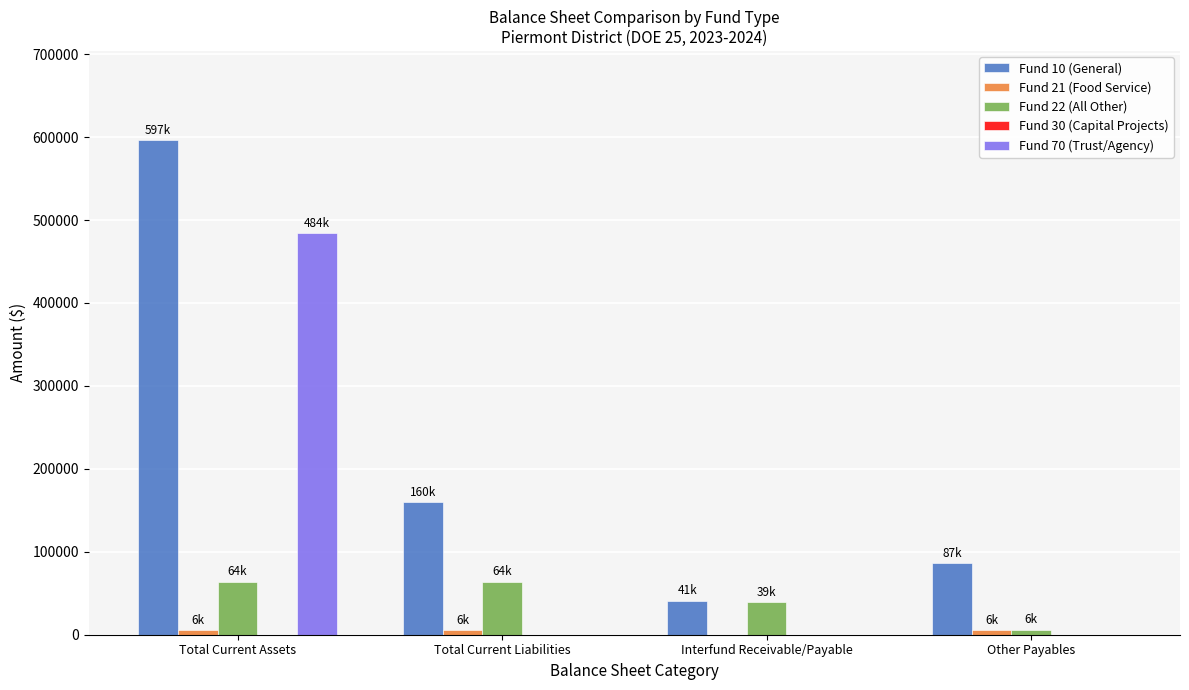

The value of Fund 70 (Trust/Agency) at Interfund Receivable/Payable is 0. True or false?

True